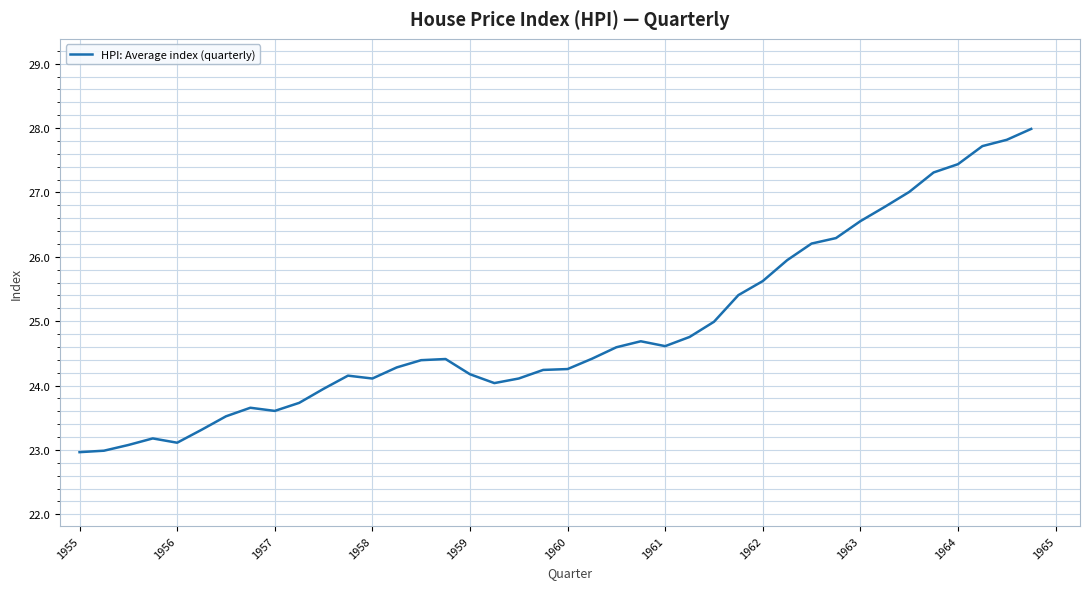

What is the minimum value shown in the chart?

23.0